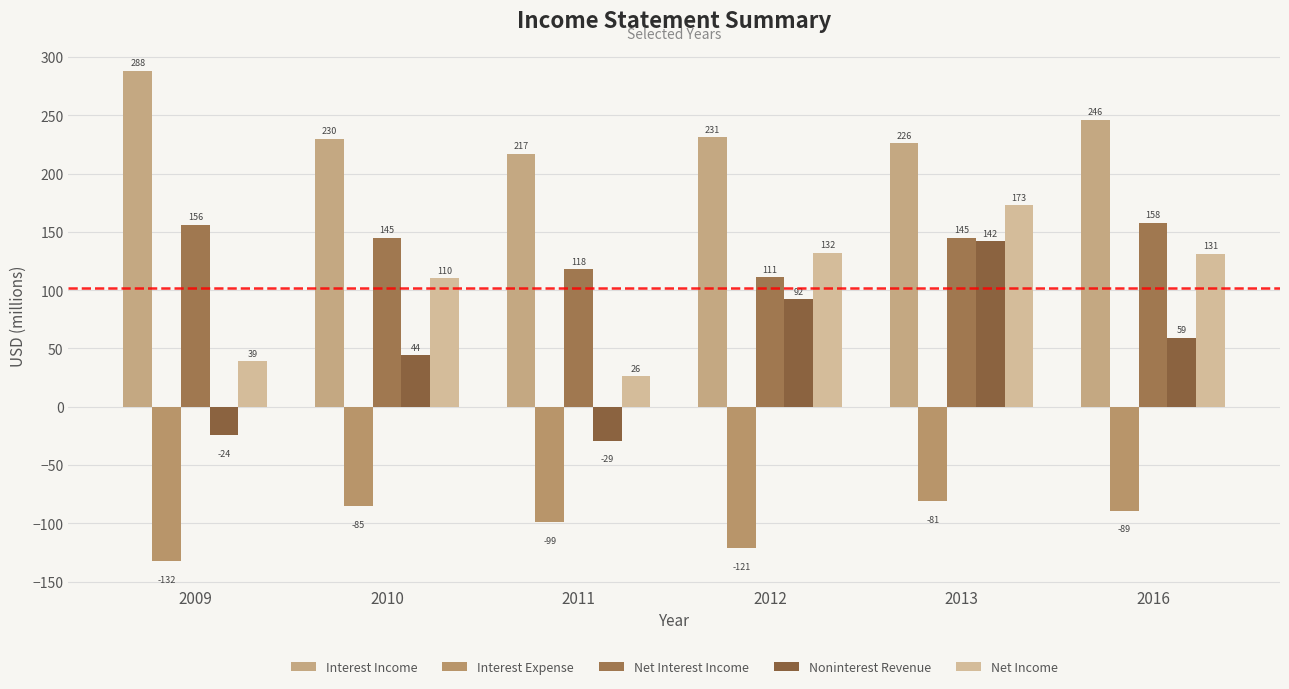

True or false: Interest Expense has a value of -41 at 2016.

False